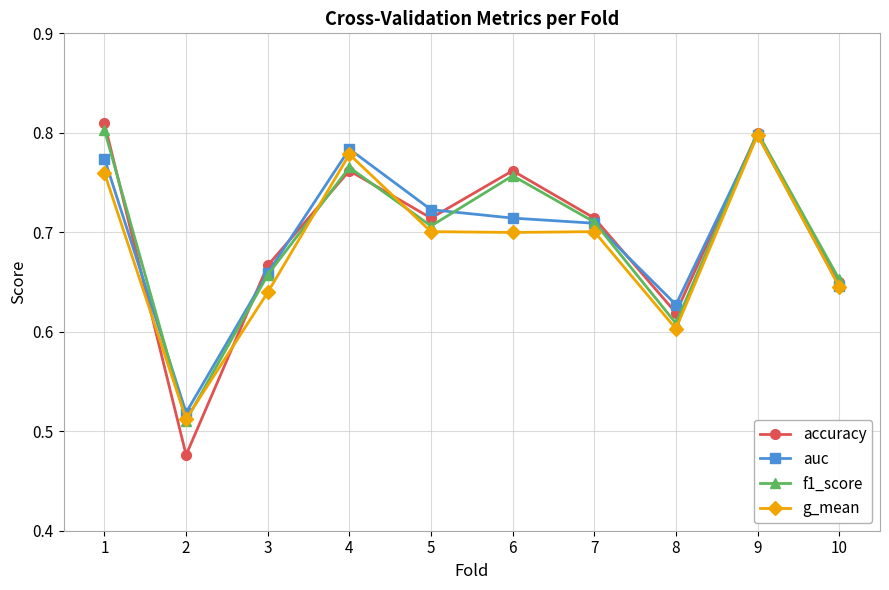

At how many categories does at least one series exceed 0?

10